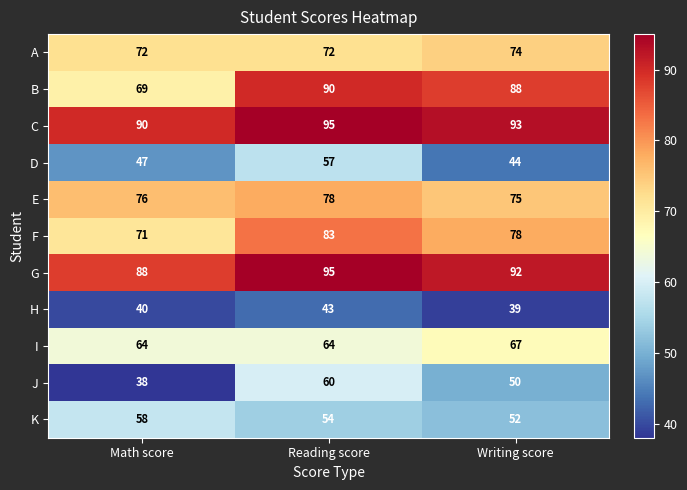

What is the spread (max minus min) of values at Writing score?

54